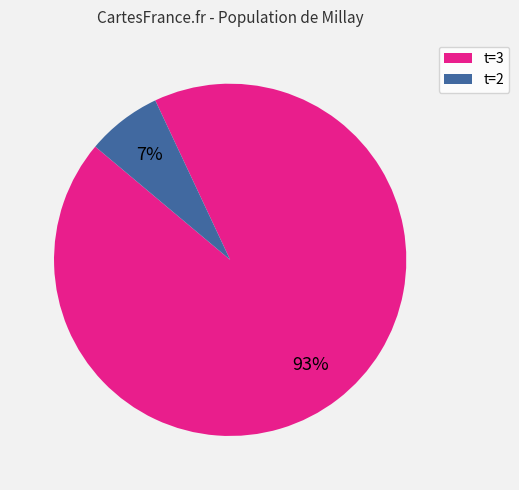

Rank the categories by value from highest to lowest.

t=3, t=2